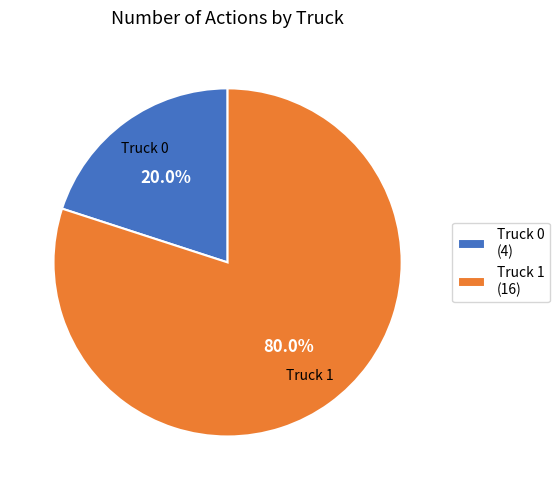

The Truck 0 slice represents 9% of the pie. True or false?

False